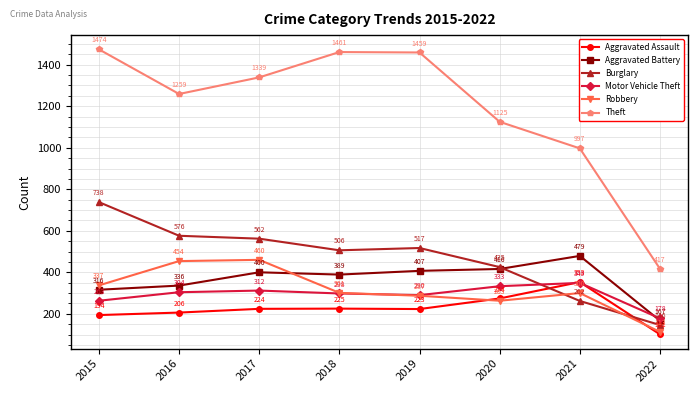

How many lines are shown in the chart?

6